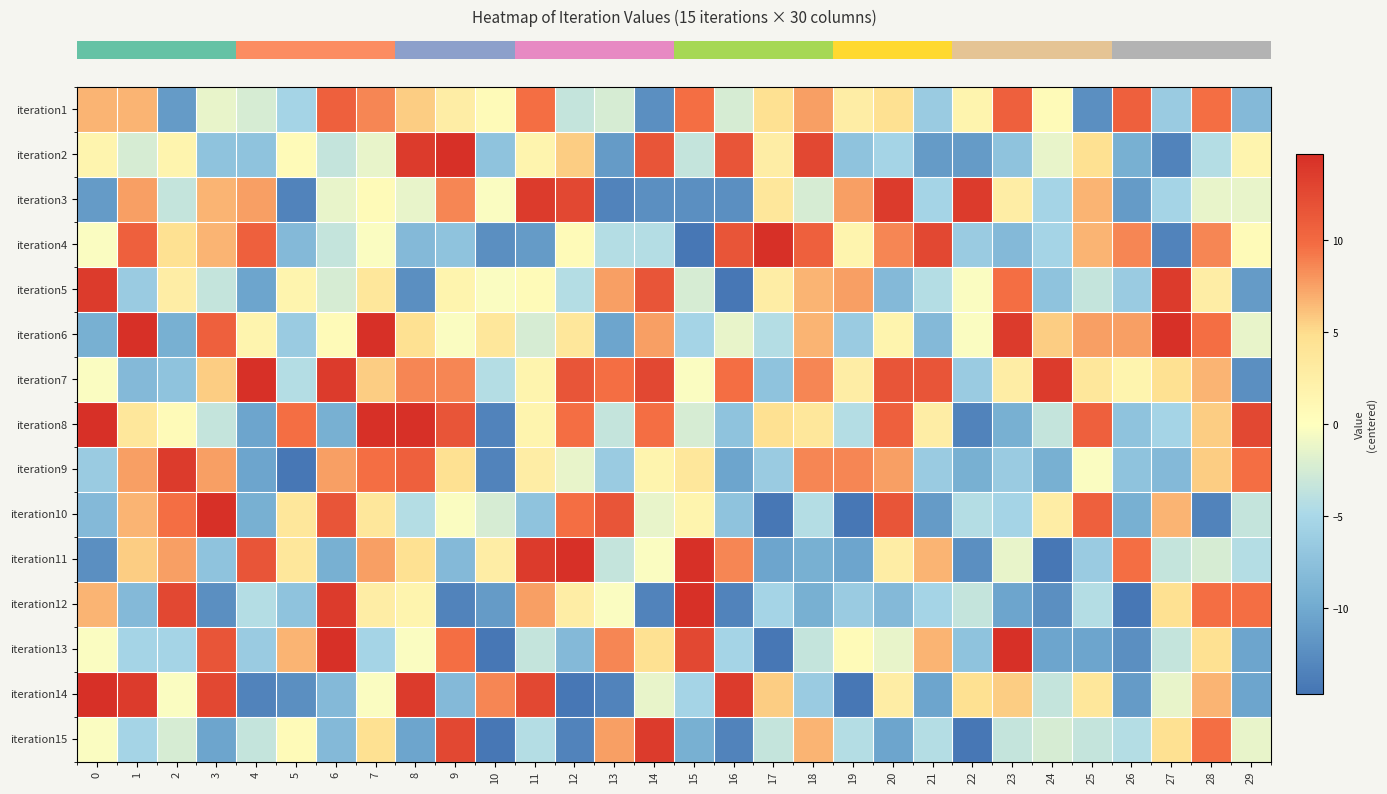

How many distinct data groups are displayed?

15